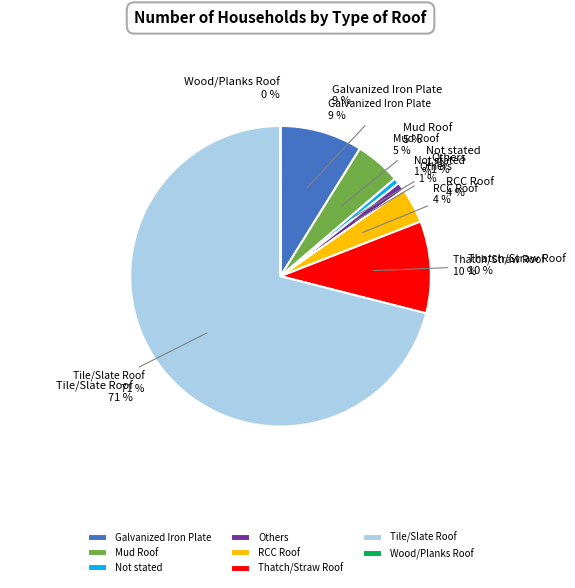

Is there a majority slice in this chart?

Yes